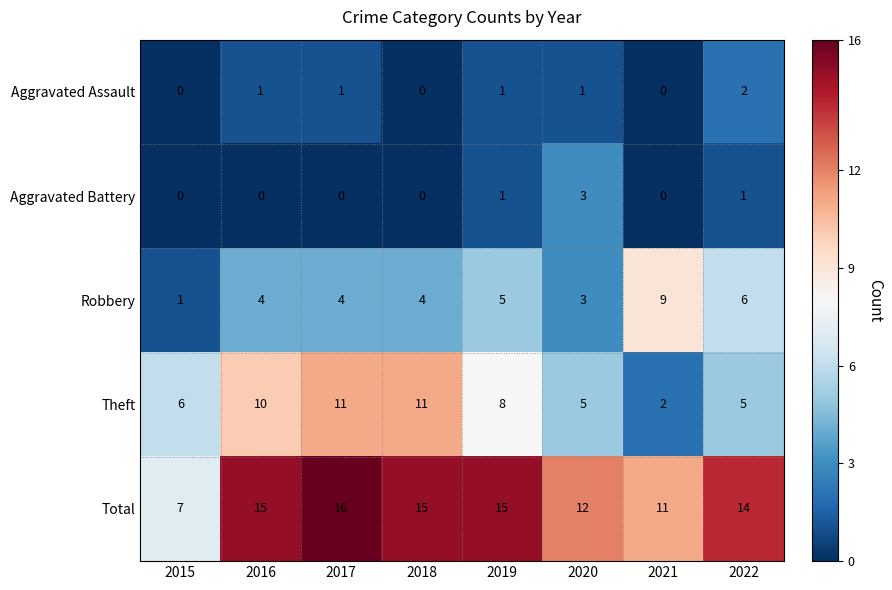

What is the difference between the second highest and second lowest values in the Robbery series?

3